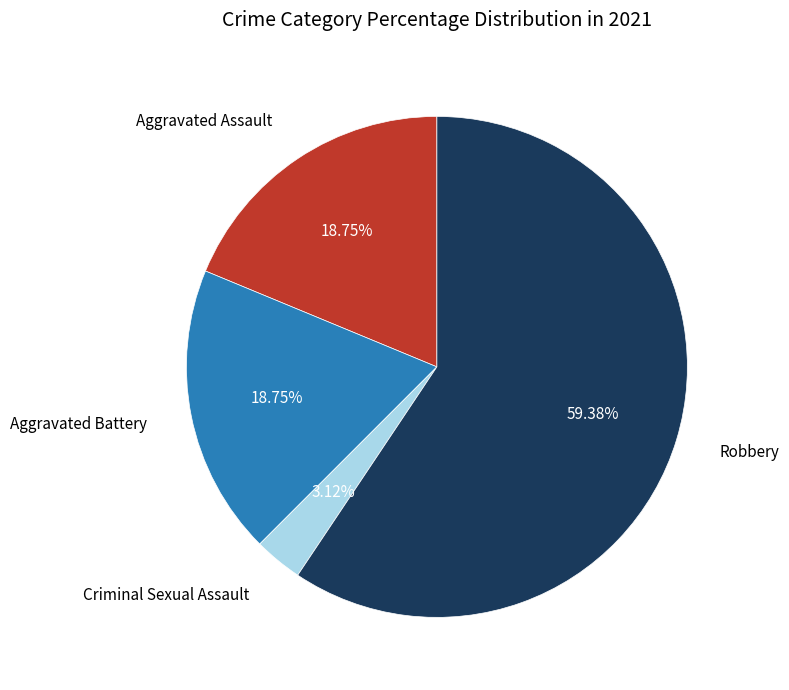

Is there any slice that represents more than half of the pie?

Yes